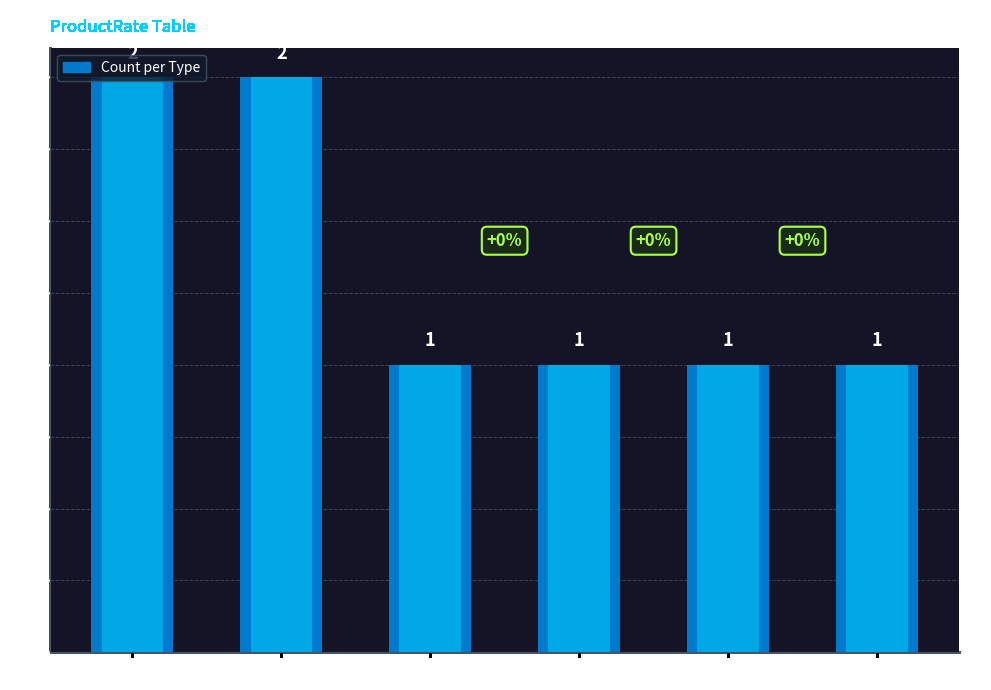

Does the chart contain any negative values?

No